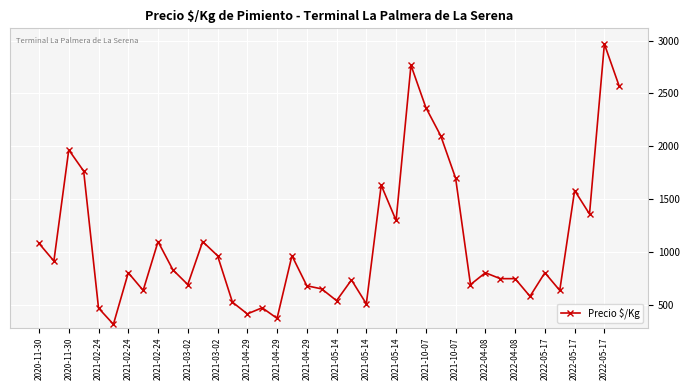

What is the difference between the second highest and second lowest values?

2392